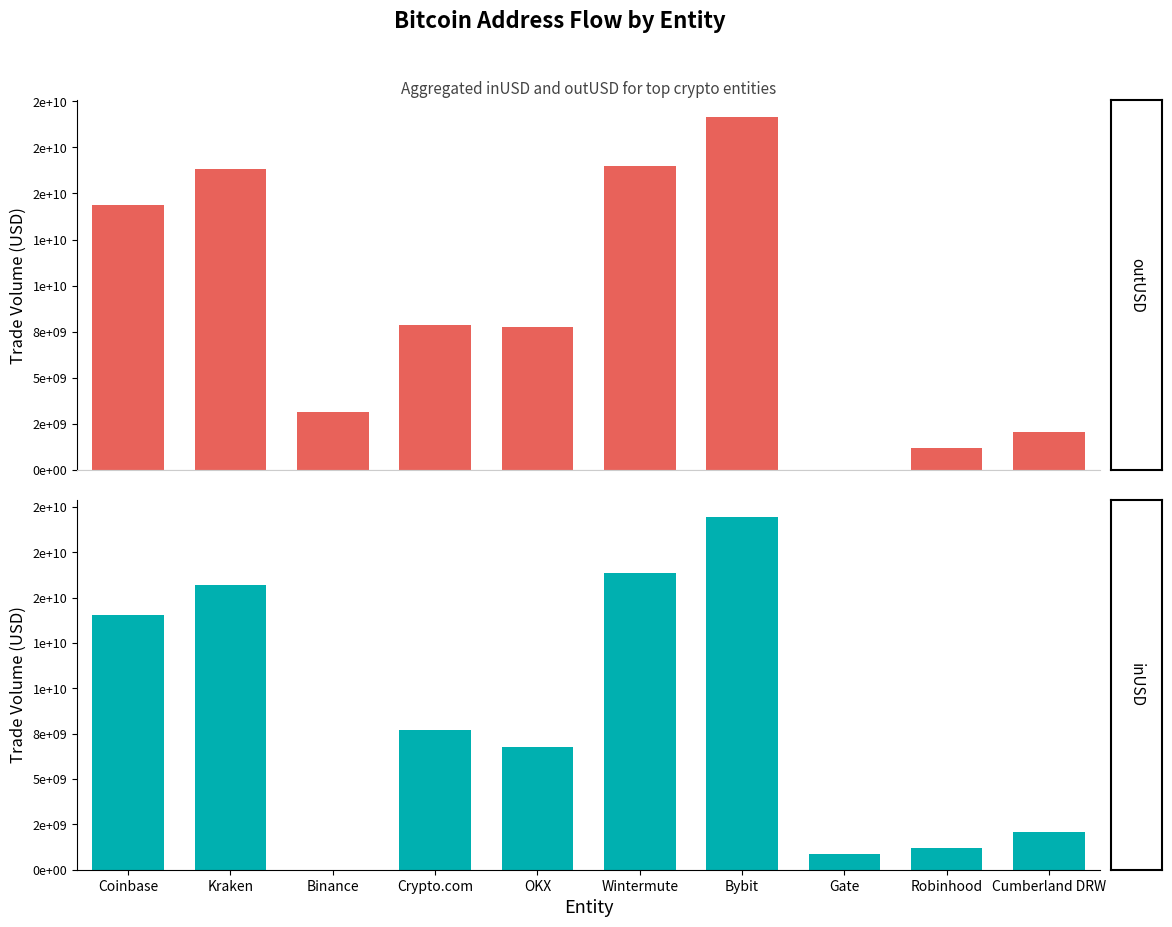

At which category is the sum across all series the highest?

Bybit